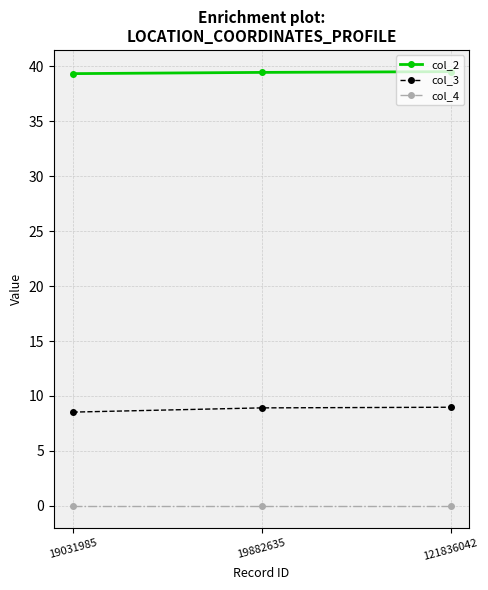

What is the spread (max minus min) of values at 19031985?

39.3